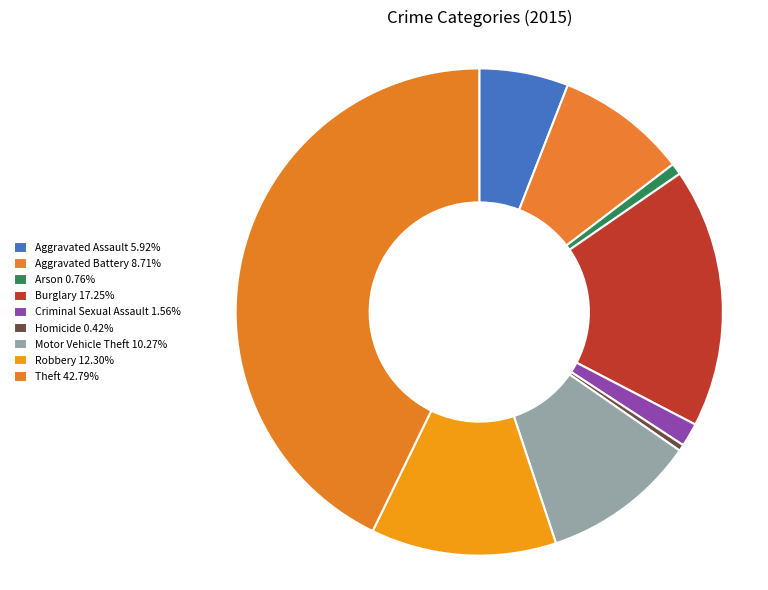

Does Aggravated Assault account for over 50% of the chart?

No